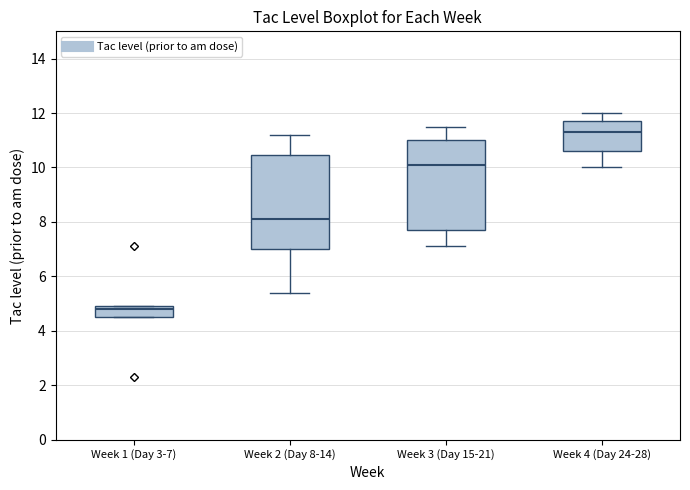

Reading left to right, transcribe this box plot: for each box, give where its median line is, the range the box spans, and where its two whiskers end, as read against the y-axis. The values are not printed on the chart, so give them approximately, as read against the axis.

Week 1 (Day 3-7): median 4.8, box 4.6 to 5.0, whiskers 4.6 to 5.0
Week 2 (Day 8-14): median 8.2, box 7.0 to 10.4, whiskers 5.4 to 11.2
Week 3 (Day 15-21): median 10.2, box 7.8 to 11.0, whiskers 7.2 to 11.6
Week 4 (Day 24-28): median 11.4, box 10.6 to 11.8, whiskers 10.0 to 12.0